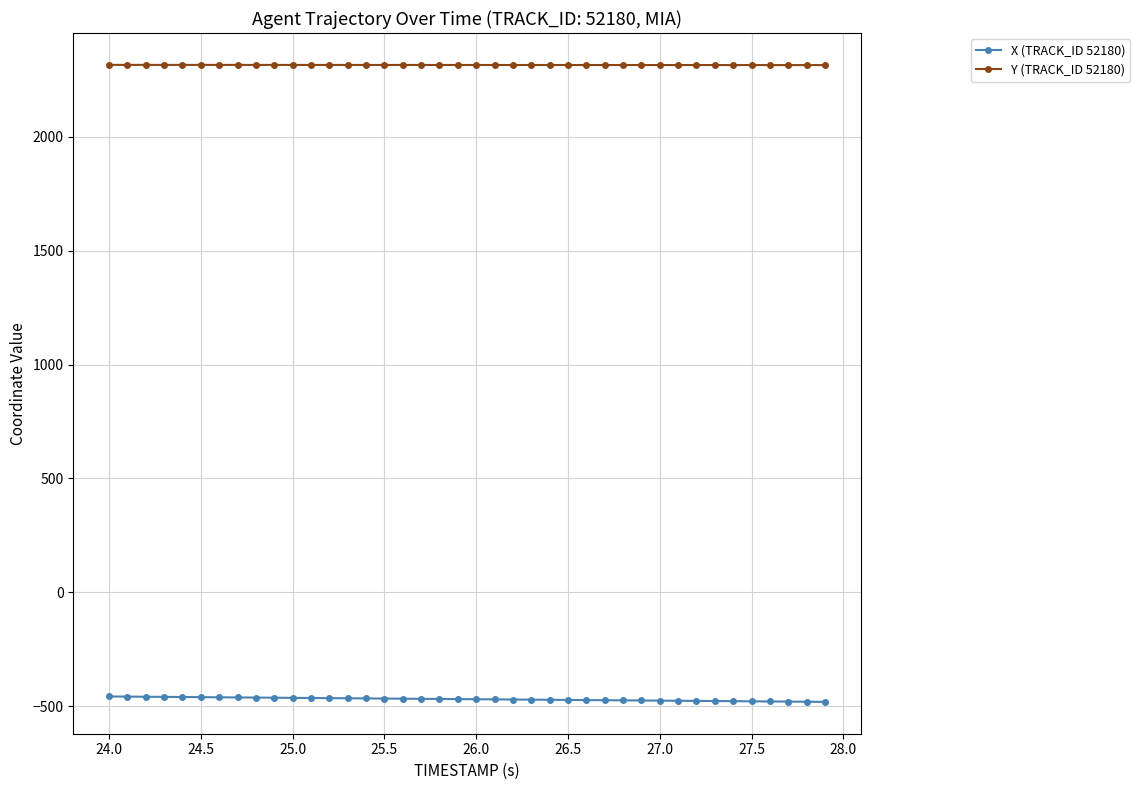

True or false: X (TRACK_ID 52180) and Y (TRACK_ID 52180) intersect in this chart.

False